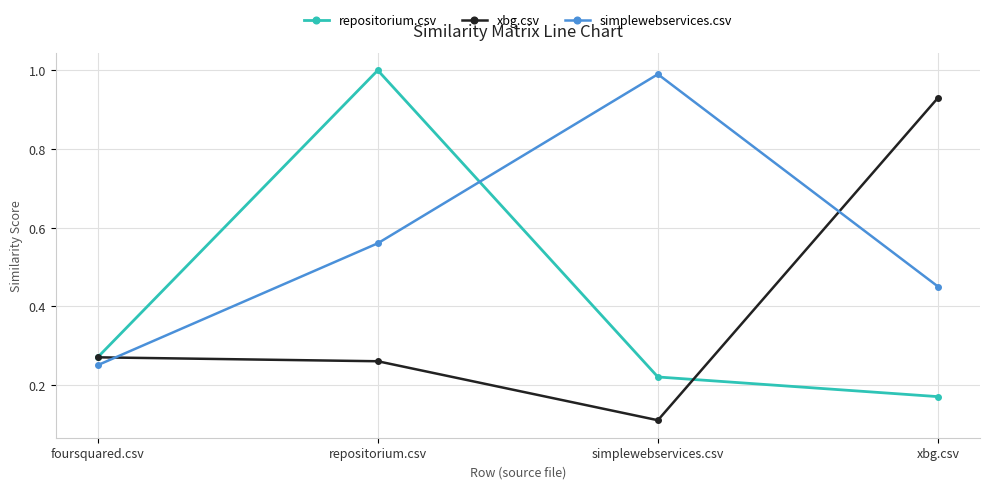

Where is simplewebservices.csv nearest to the value 0?

foursquared.csv